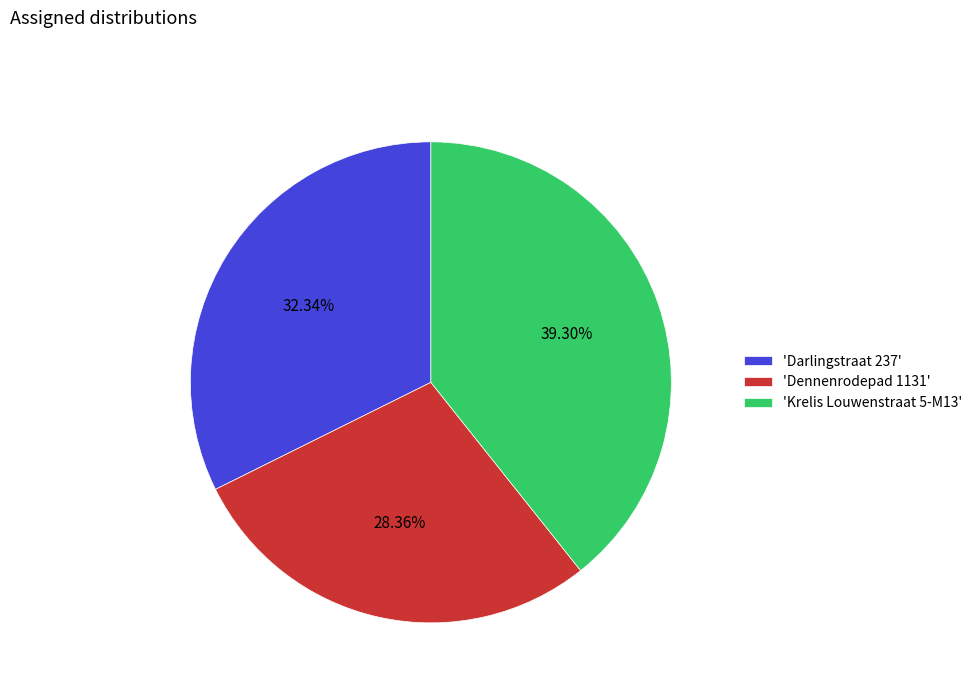

Combined, do 'Dennenrodepad 1131' and 'Krelis Louwenstraat 5-M13' account for over 50%?

Yes